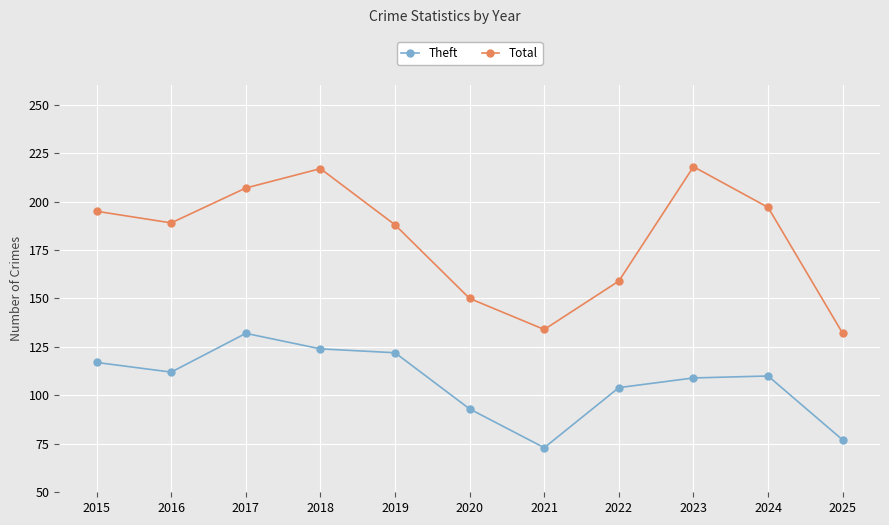

At 2015, list the series in order from smallest to largest.

Theft, Total